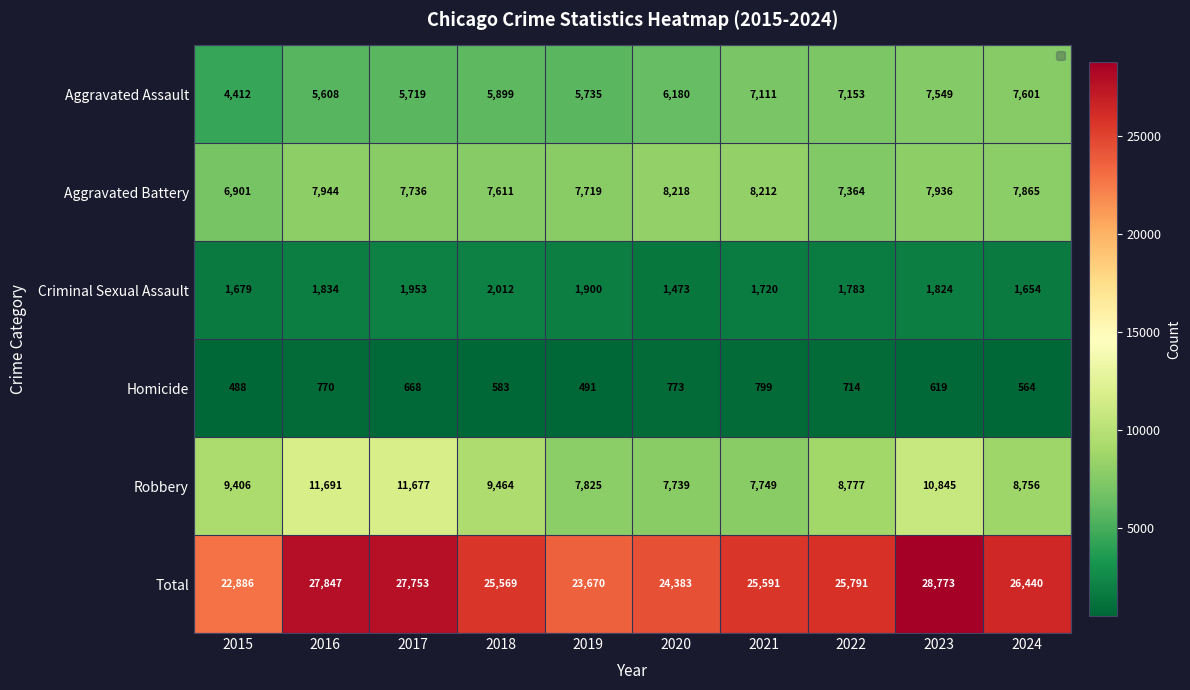

What is the greatest value displayed?

28773